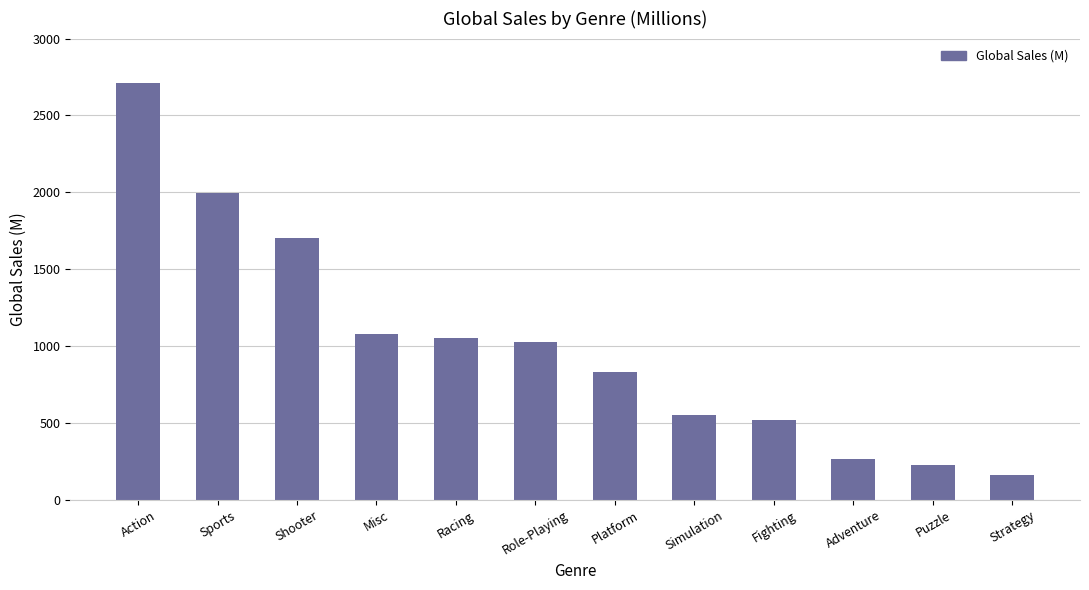

What is the greatest value displayed?

2710.2